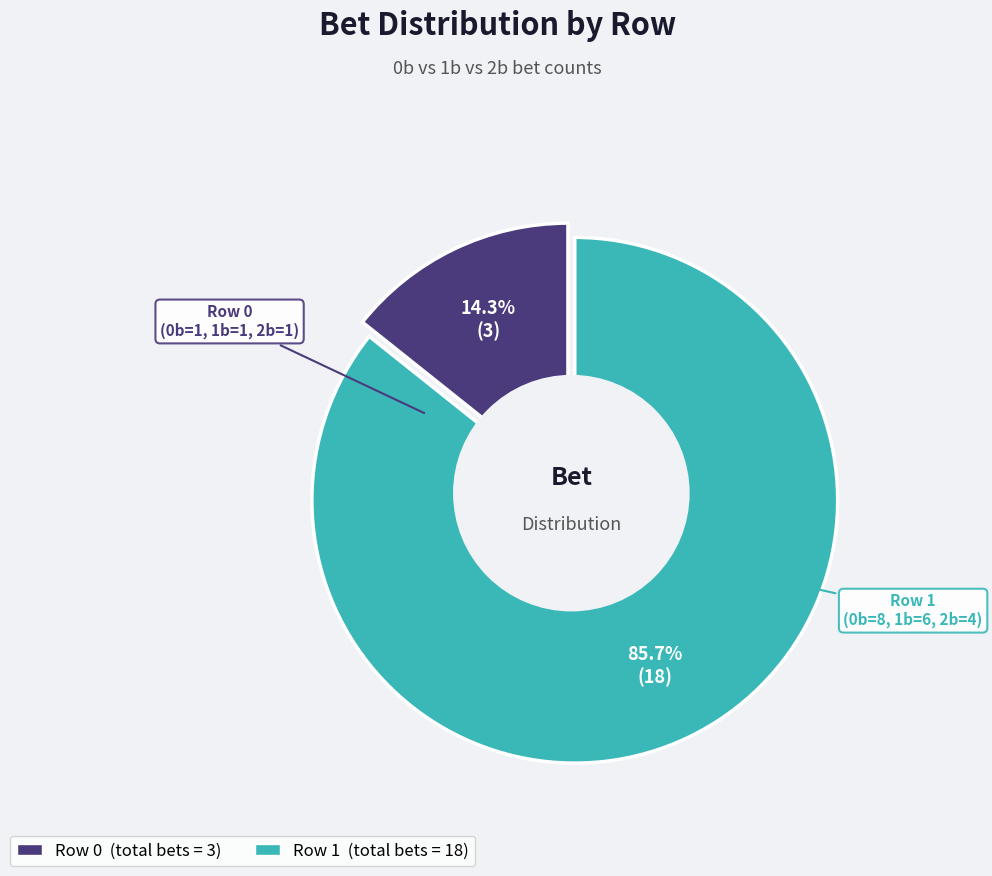

Count the number of slices in the pie.

2